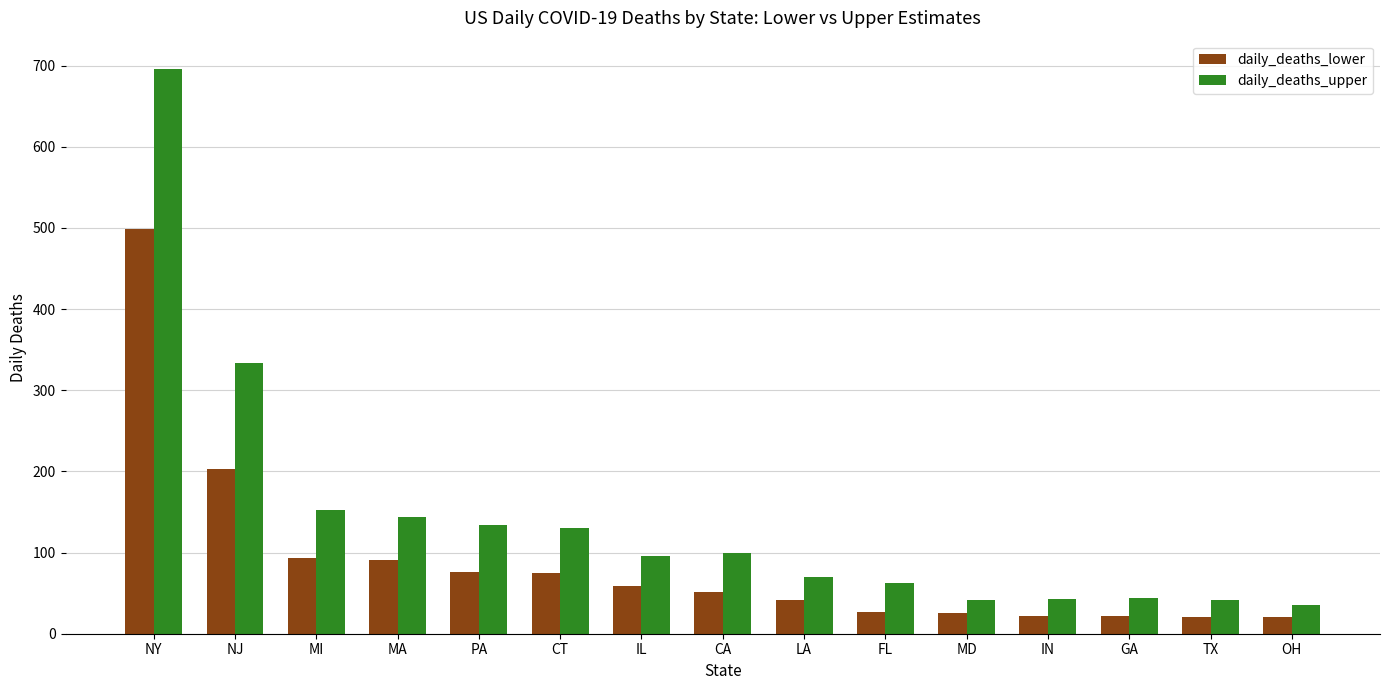

What are all the series names shown in the legend?

daily_deaths_lower, daily_deaths_upper